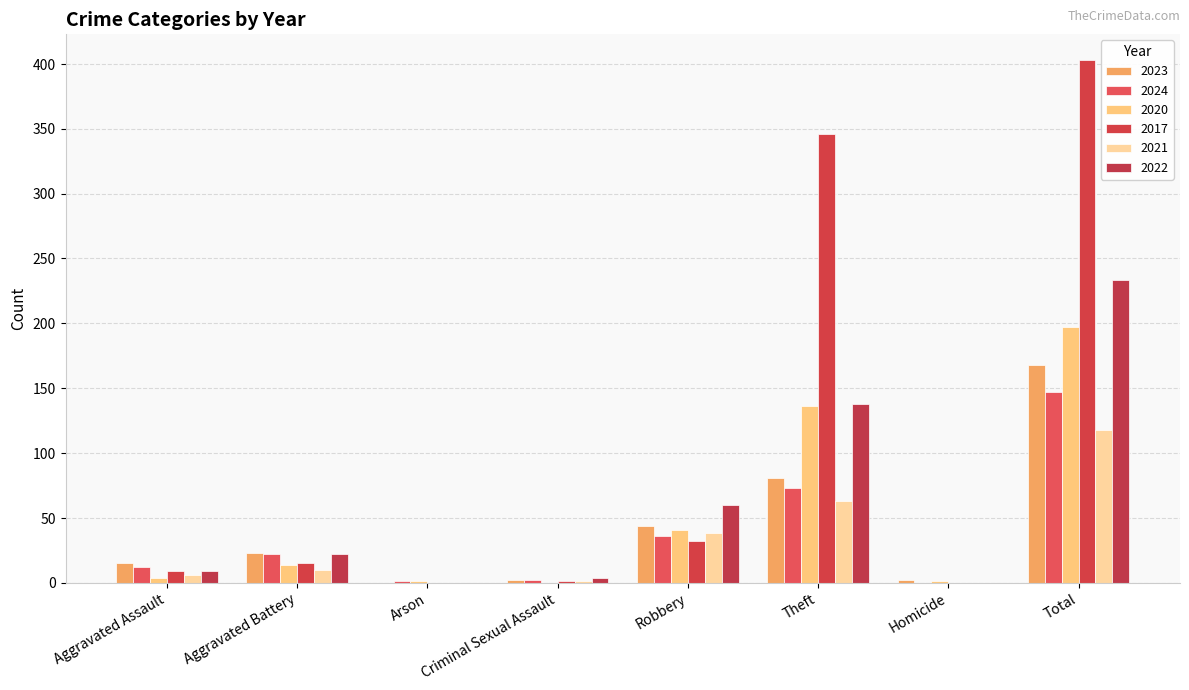

What position from the left is Total?

8